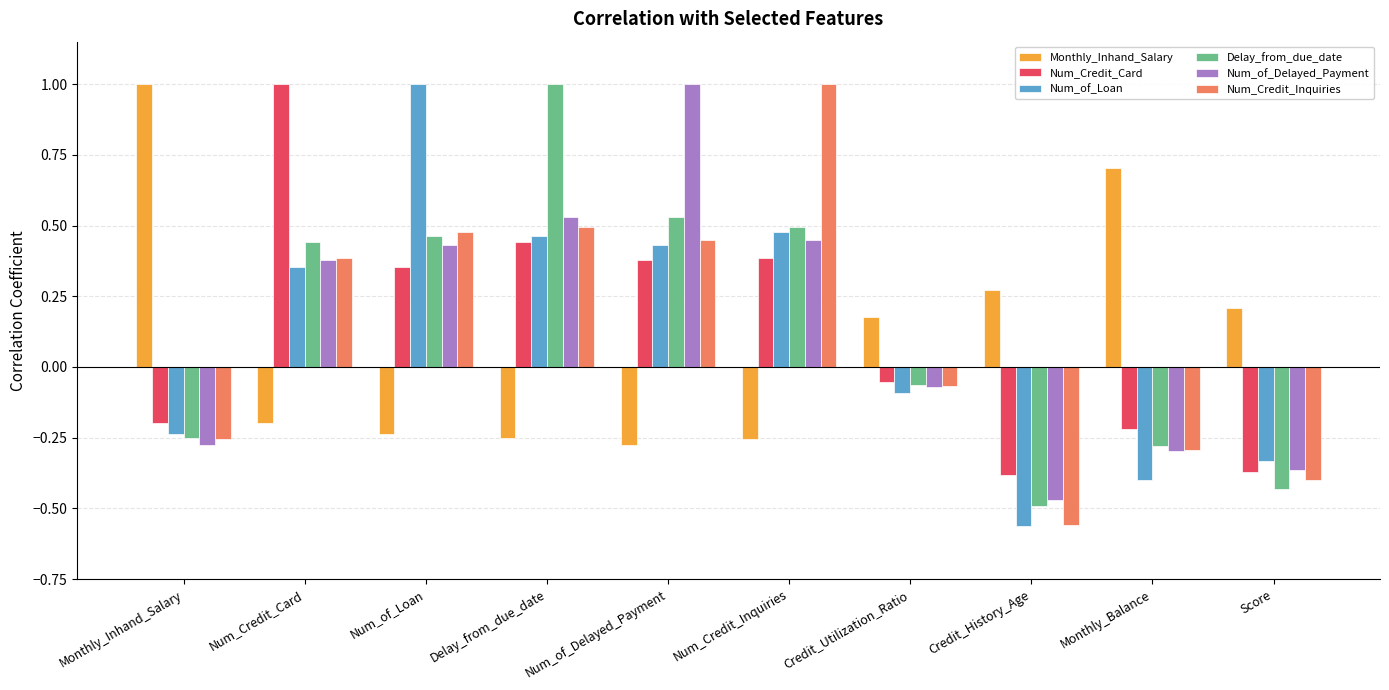

How many distinct data groups are displayed?

6